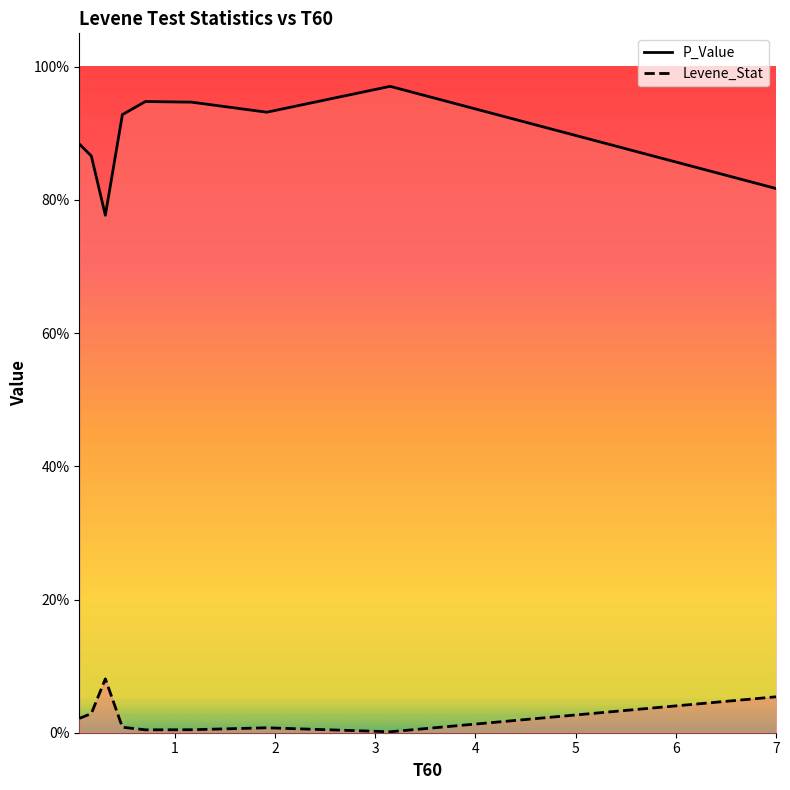

The Levene_Stat series shows 0.0 at 0.05. True or false?

False